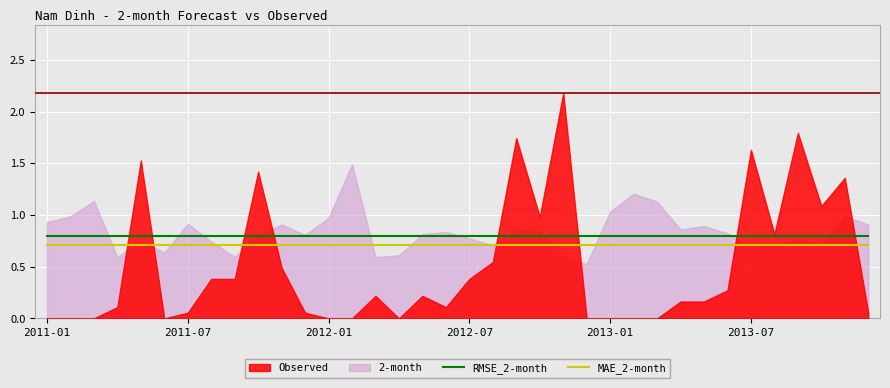

The value of RMSE_2-month at 2012-01 is 0.8. True or false?

True